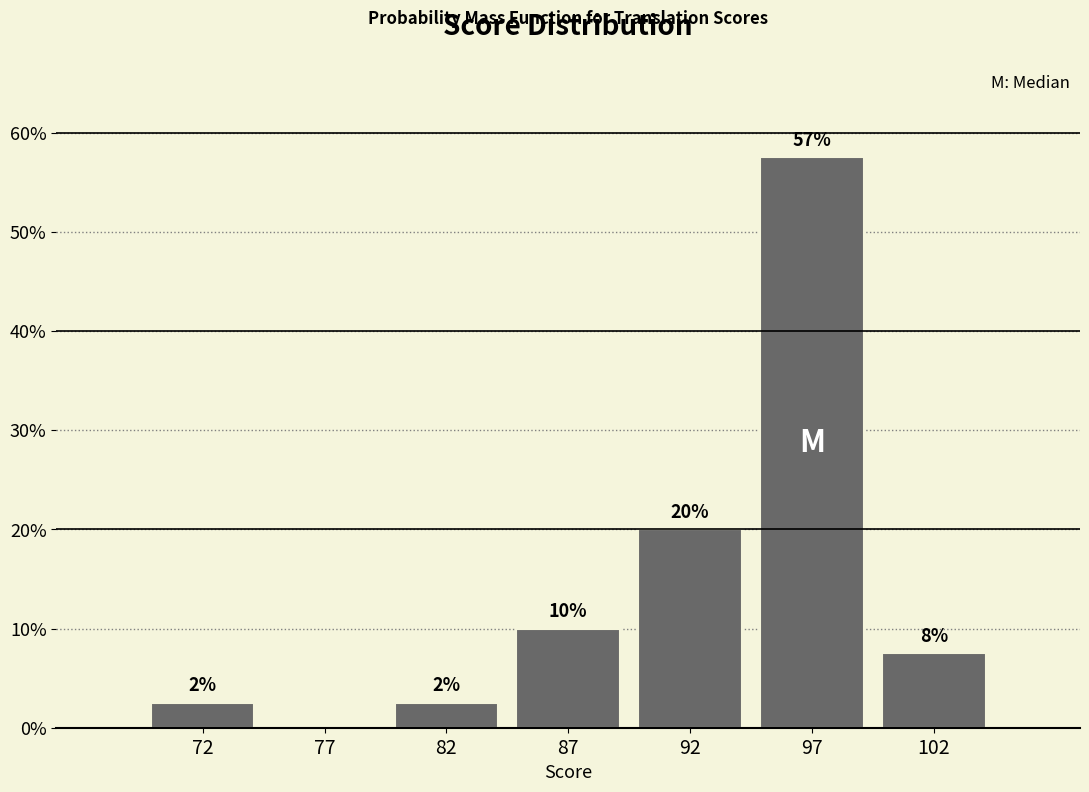

Are the bars horizontal?

No